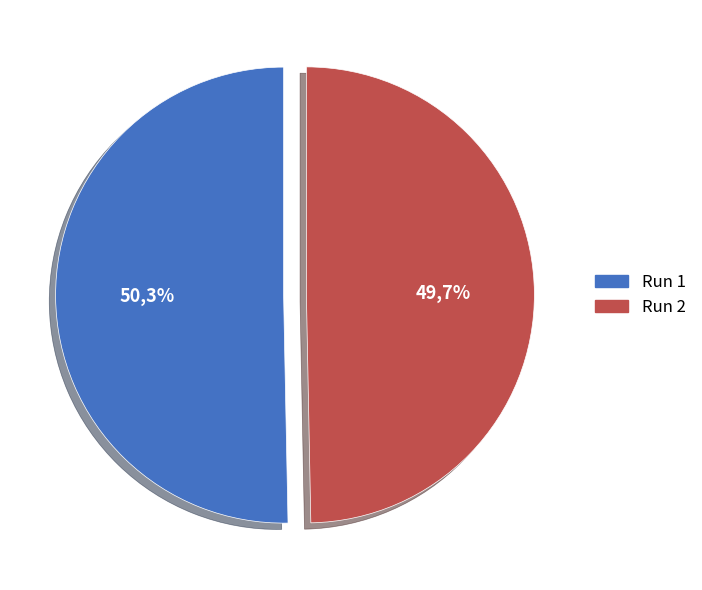

What percentage is the Run 1 slice, to the nearest percent?

50%